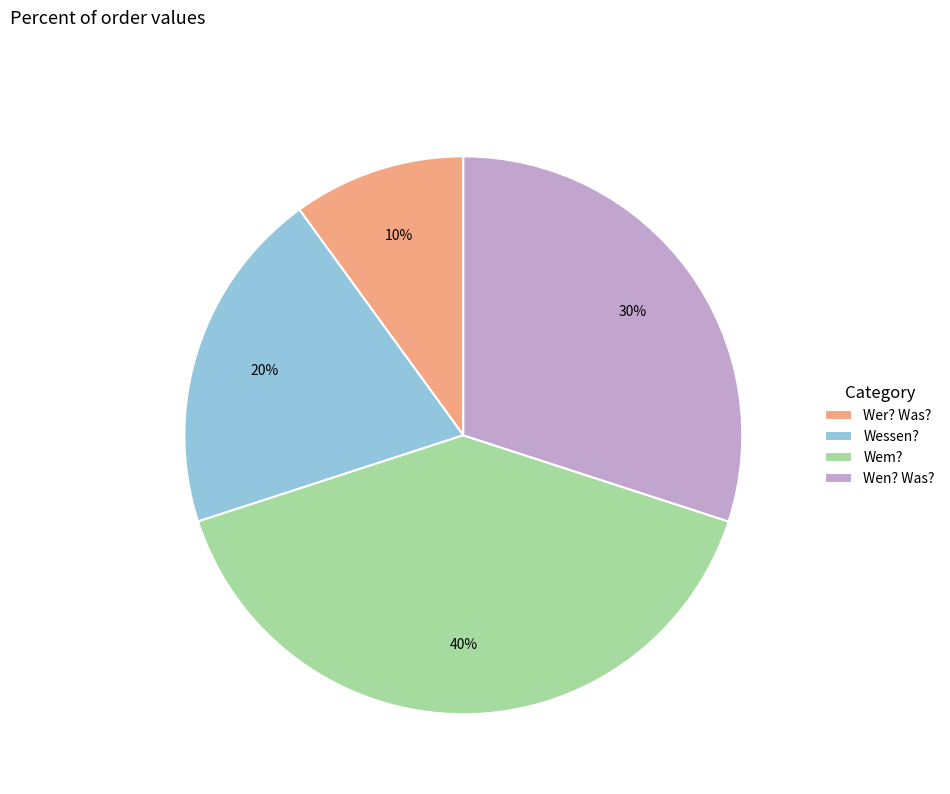

Do Wer? Was? and Wen? Was? together represent more than half of the pie?

No